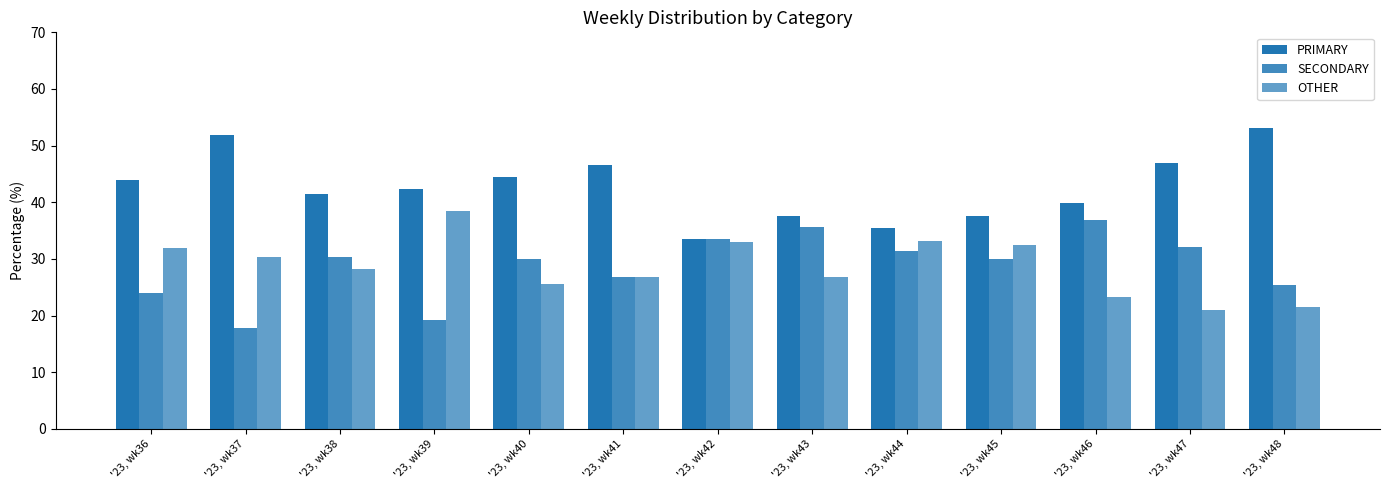

Where is OTHER nearest to the value 29?

'23, wk38